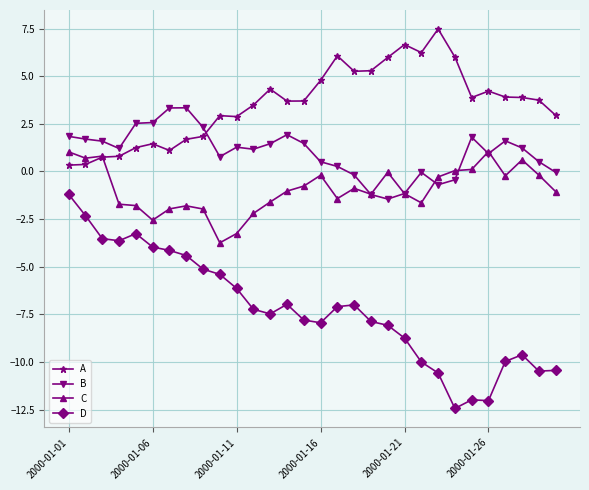

What is the value of the D point at the 14th from the left?

-7.0